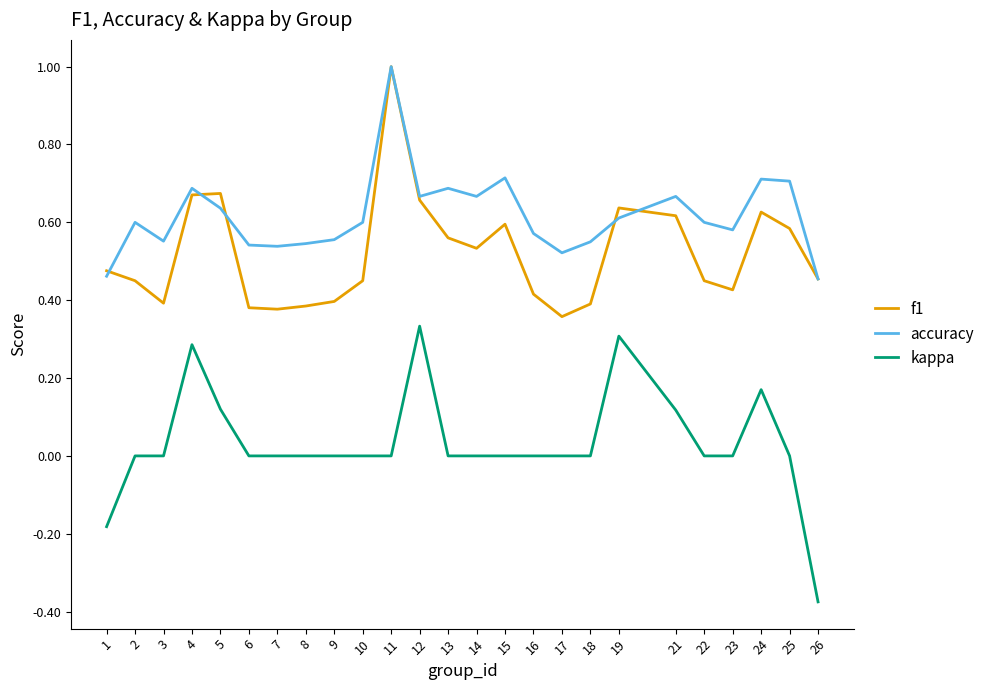

Which series has the widest spread of values?

kappa